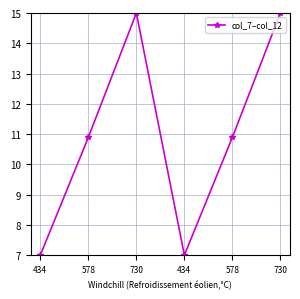

Rank the categories by value from lowest to highest.

434, 434, 578, 578, 730, 730